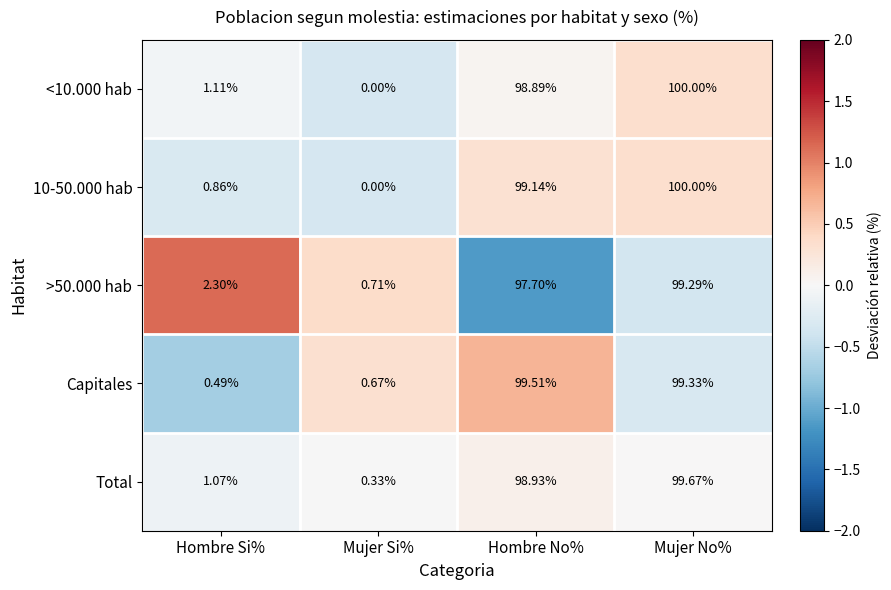

Which series changed the most between Hombre Si% and Hombre No%?

Capitales